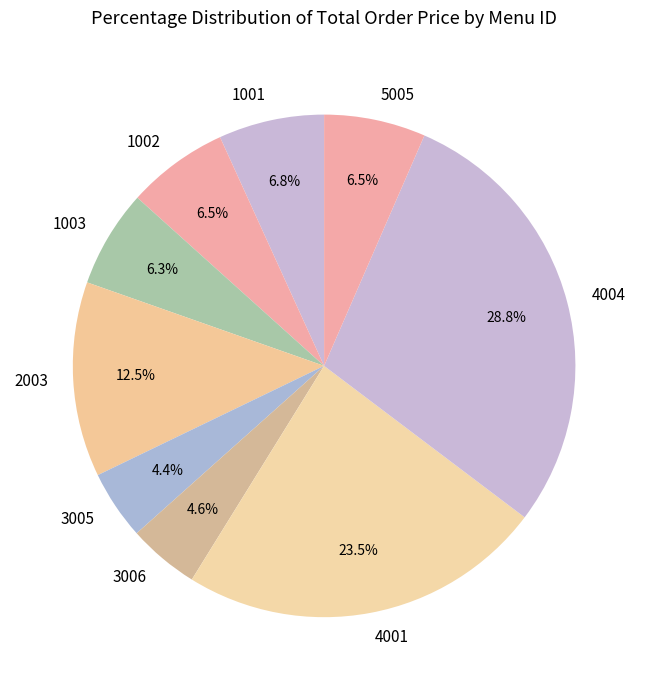

Approximately how many times larger is the value at 1003 compared to 1002?

1.0